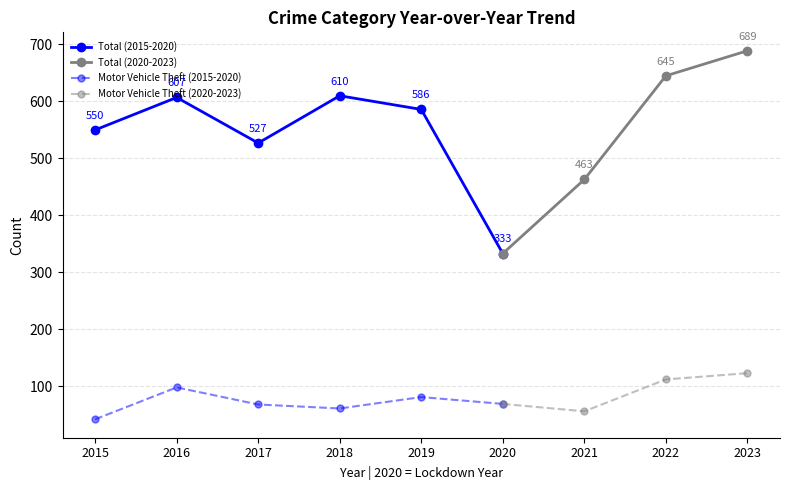

In Robbery, how many points are lower than both neighbors (excluding endpoints)?

2